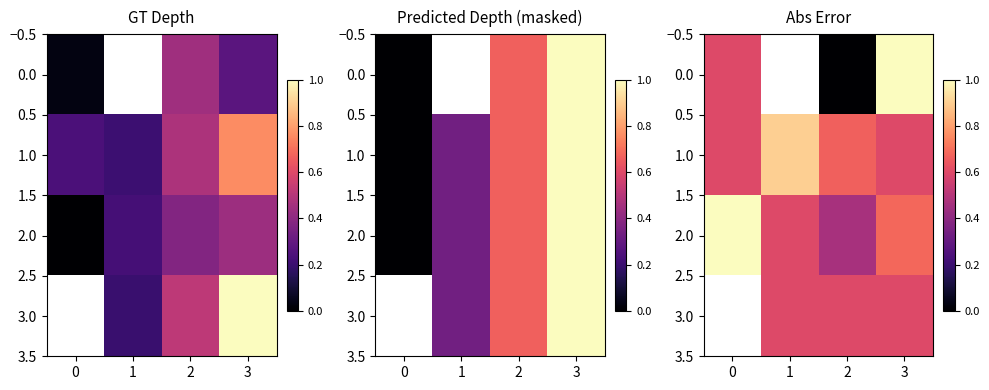

What is the lowest value of the 2.0 series?

0.5